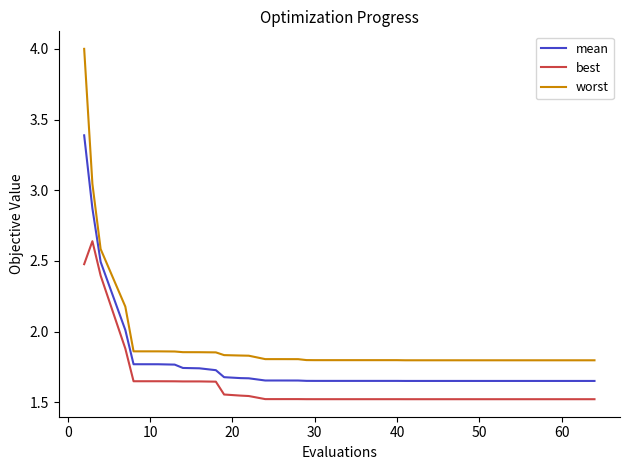

What is the difference between the maximum and minimum values in the best series?

1.1